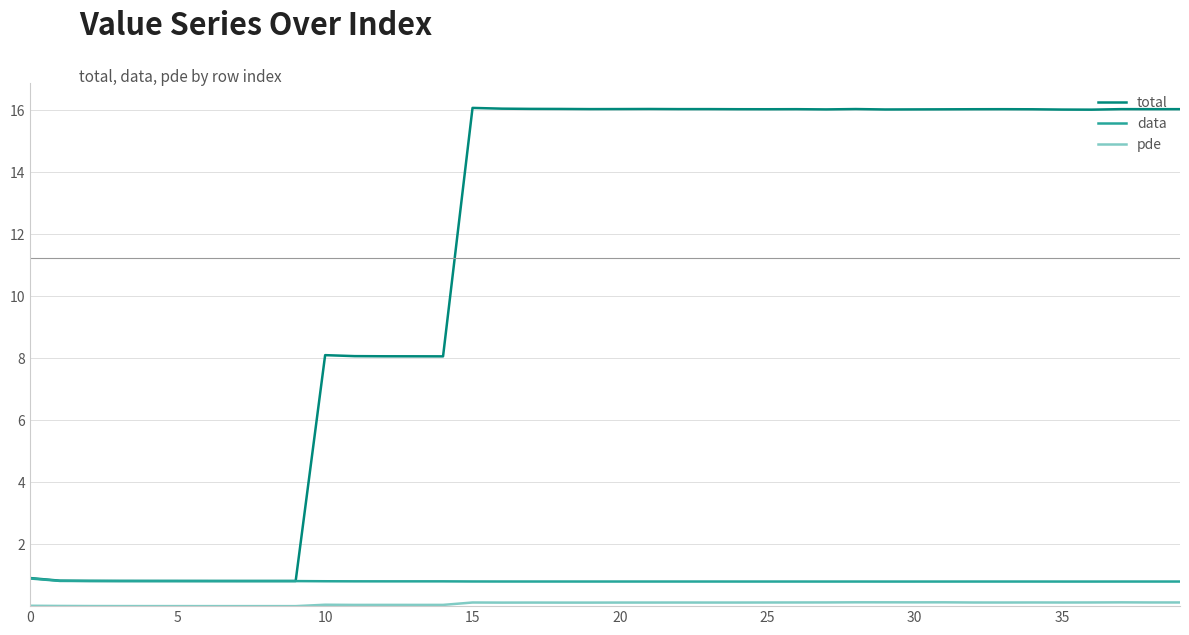

What is the highest value of the total series?

16.1